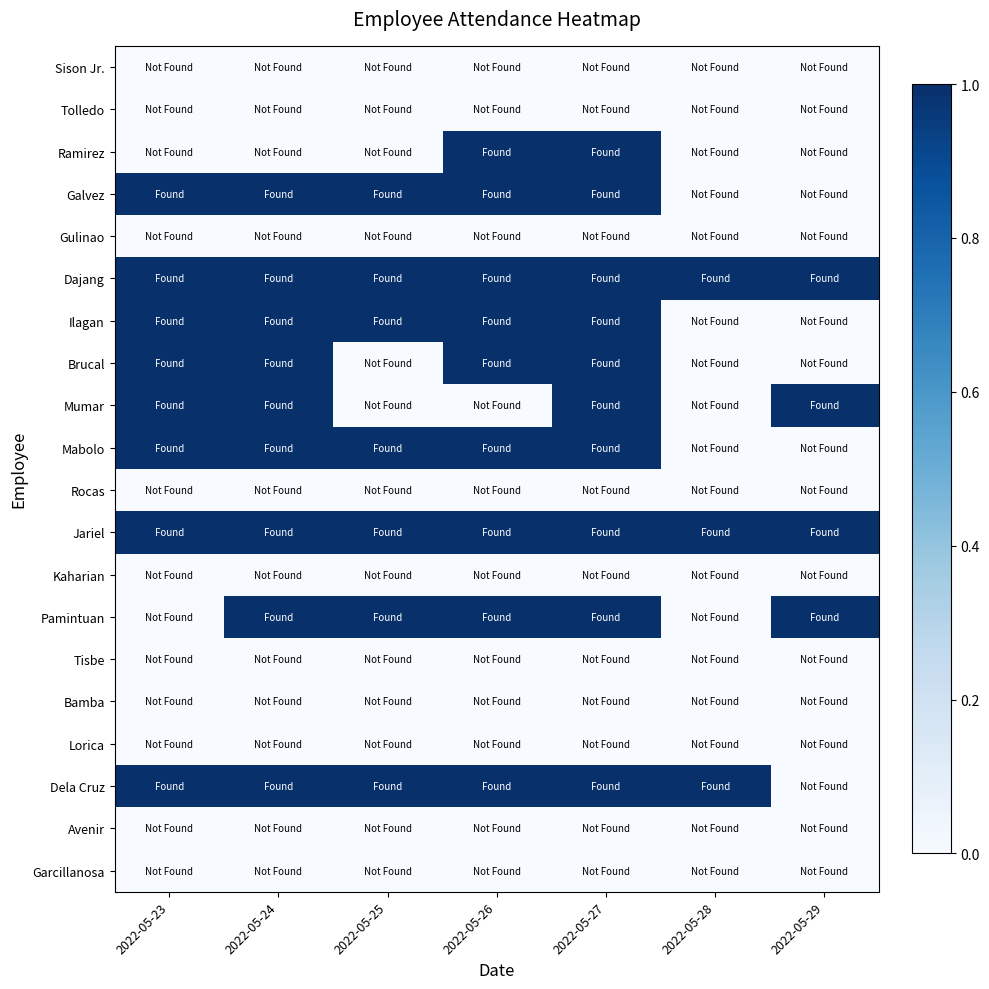

Count the number of categories in the chart.

7